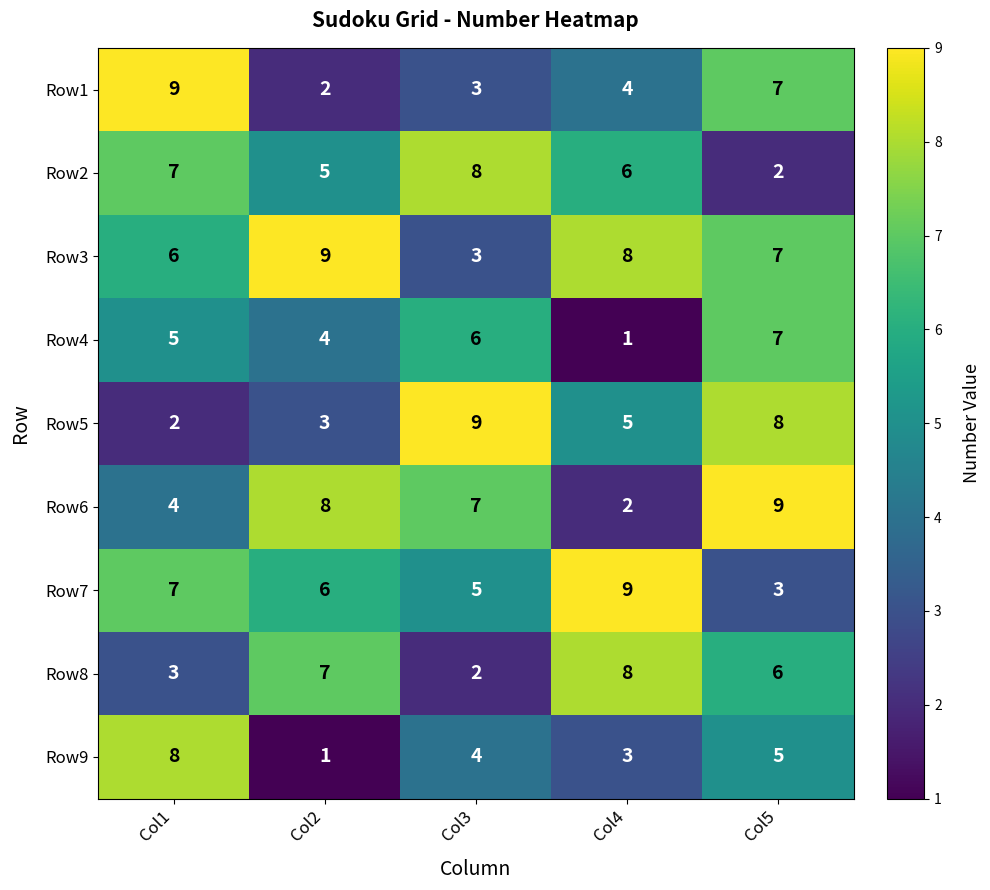

At how many categories does at least one series exceed 6?

5